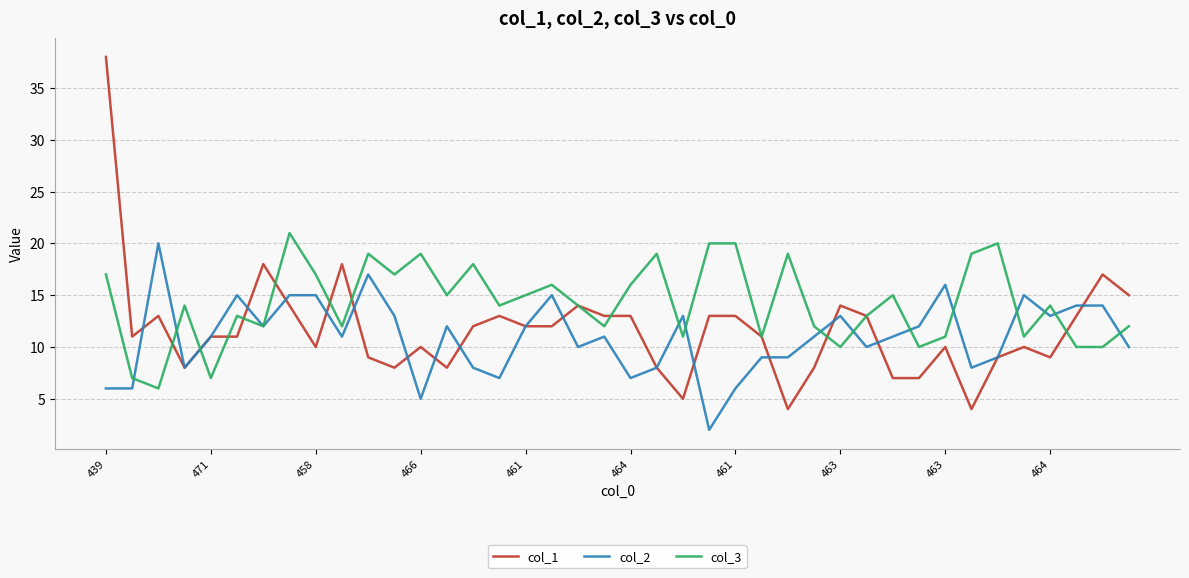

Which series has the largest total across all categories?

col_3